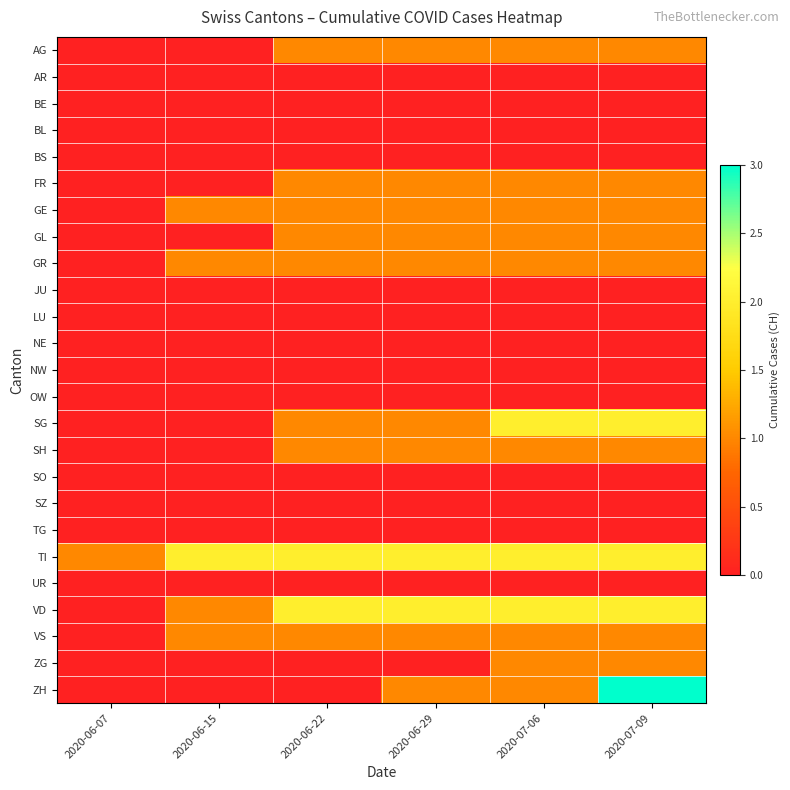

At which category is the sum across all series the highest?

2020-07-09